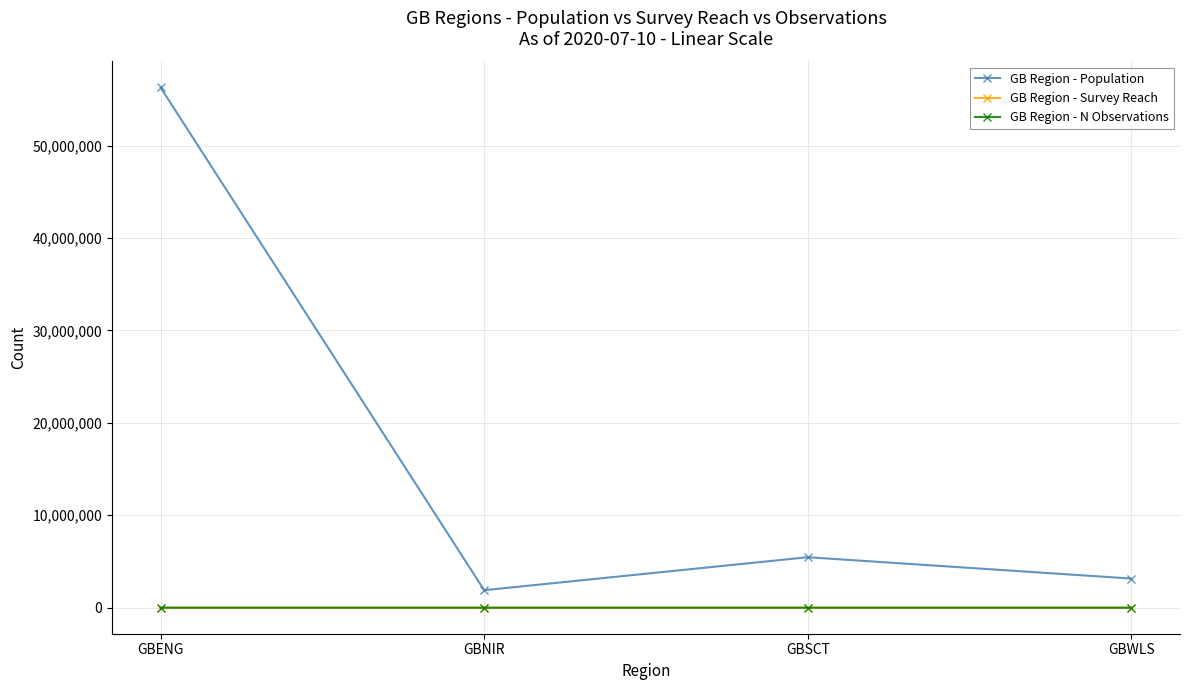

Is it true that GB Region - Population equals 7570800 at GBSCT?

False